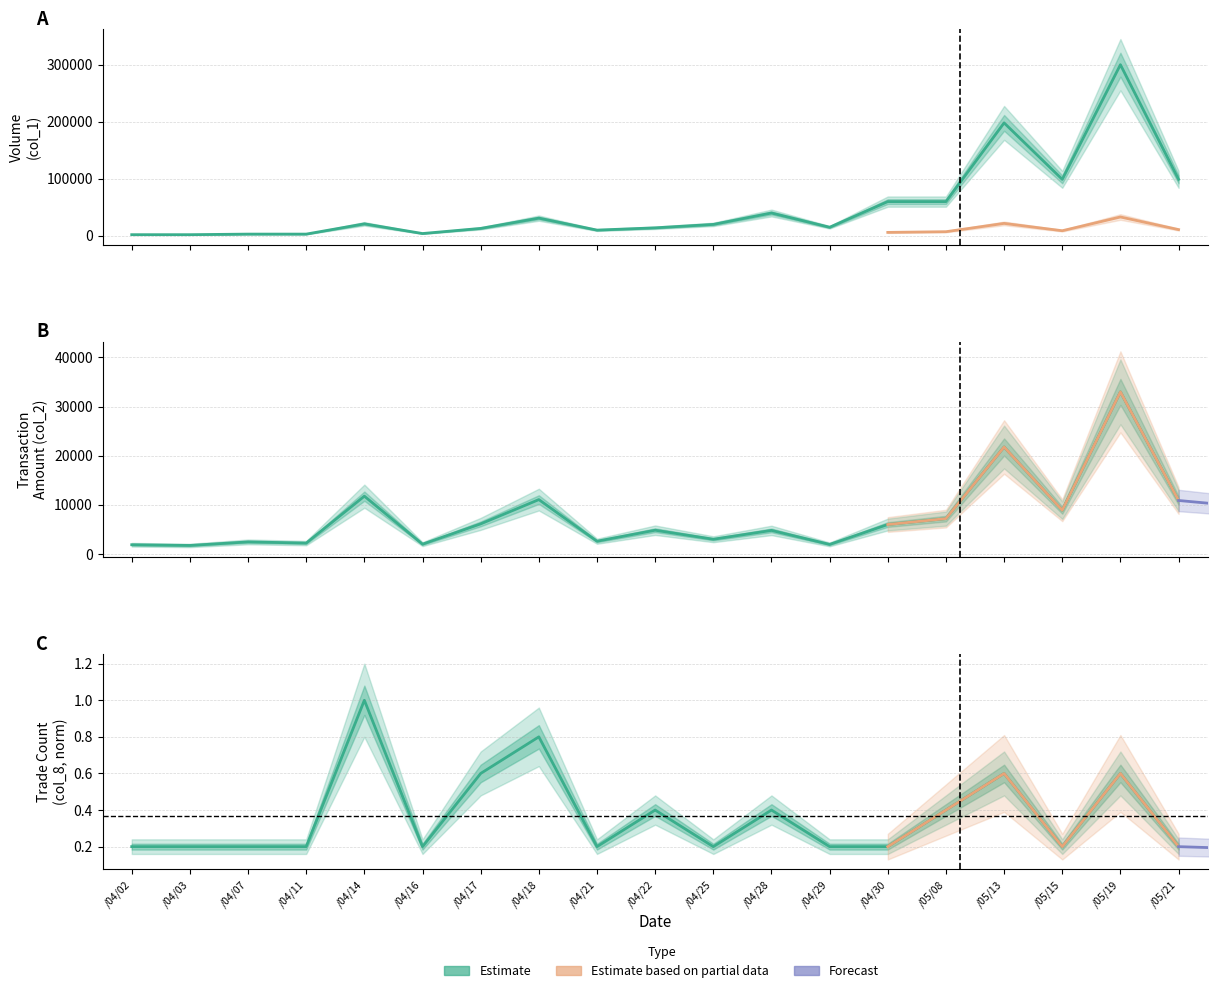

How many series are shown in this chart?

3